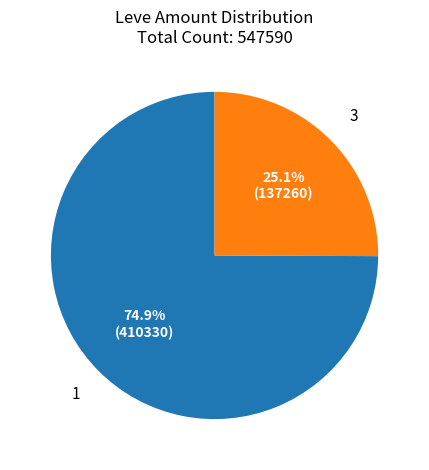

Is the sum of 3 and 1 greater than half?

Yes